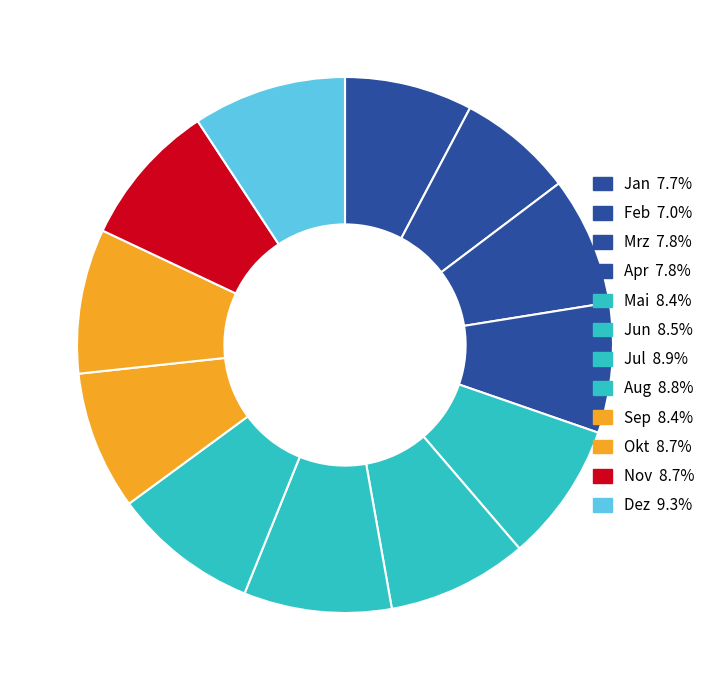

Which slice is the smallest?

Feb